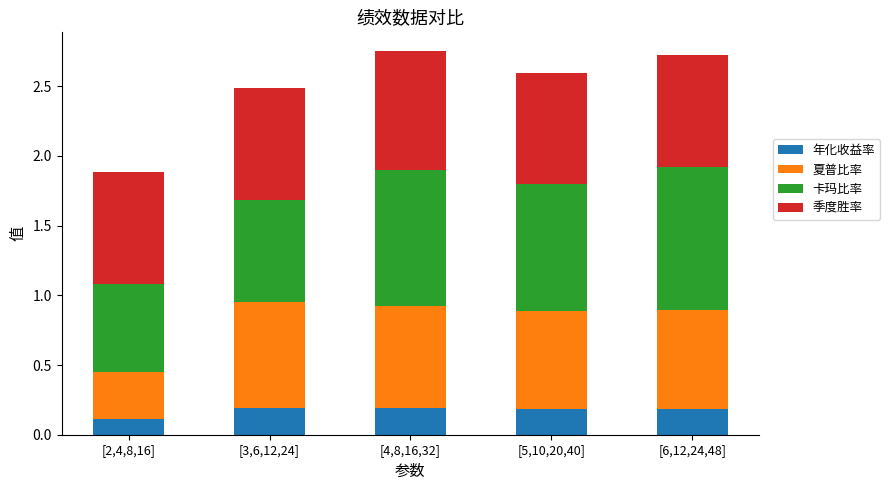

What is the total value across all series at [2,4,8,16]?

1.9